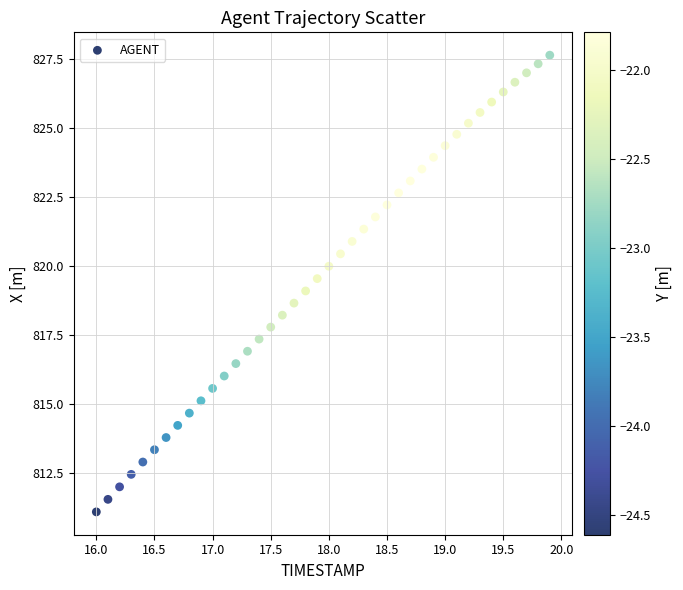

What is the range of Y values (max minus min)?

16.5